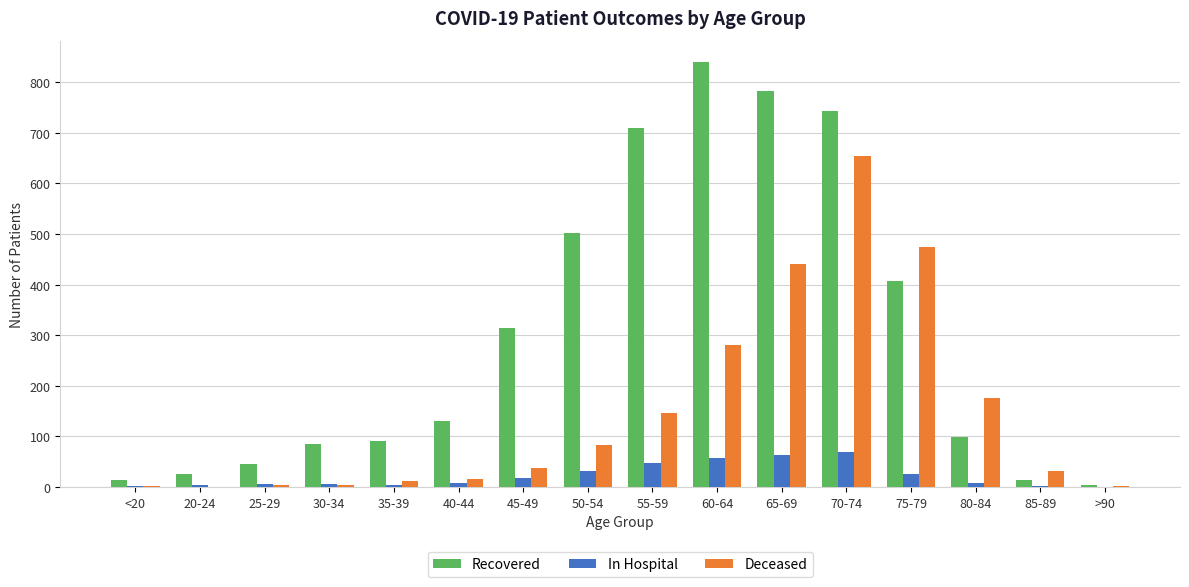

How many categories are shown in the chart?

16